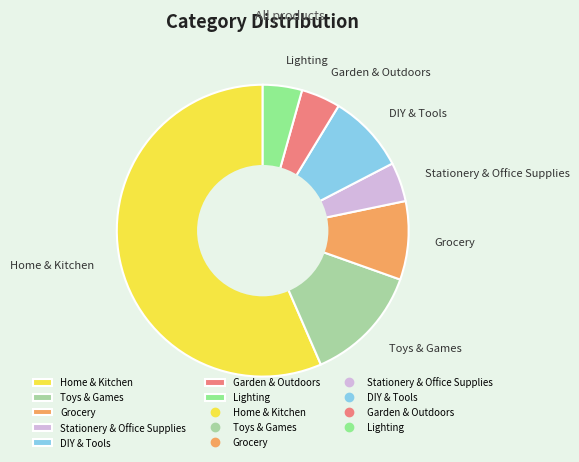

True or false: Stationery & Office Supplies accounts for 4% of the total.

True